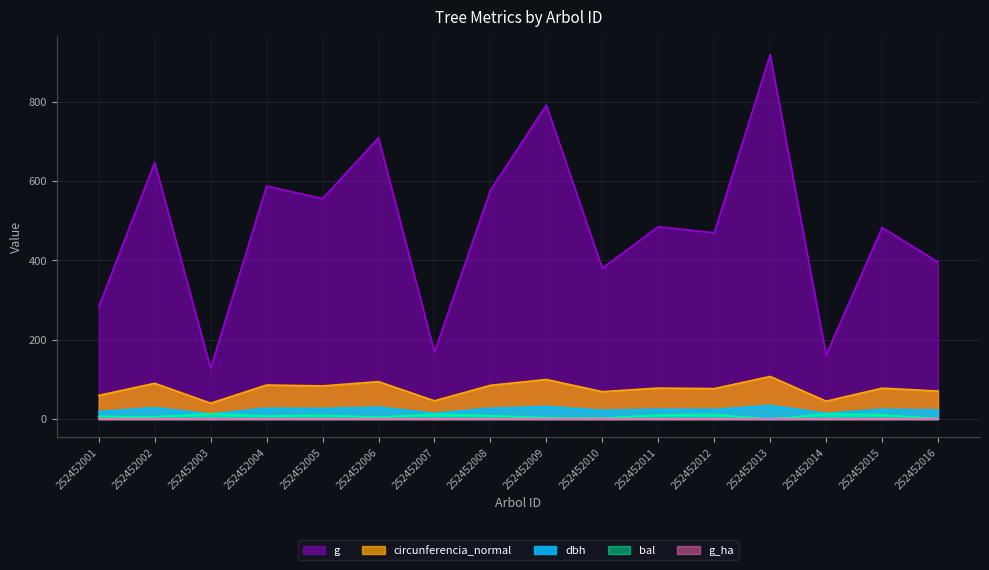

How many data points does each series have?

16